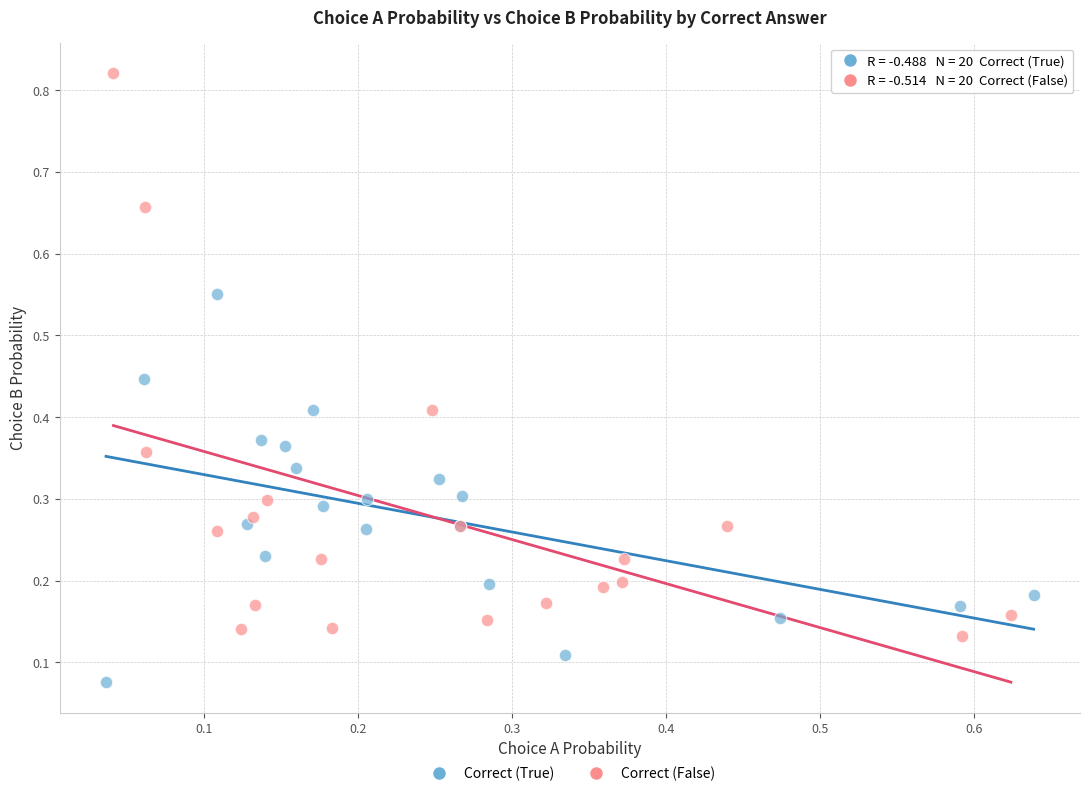

Which series reaches the maximum Y coordinate?

Correct (False)